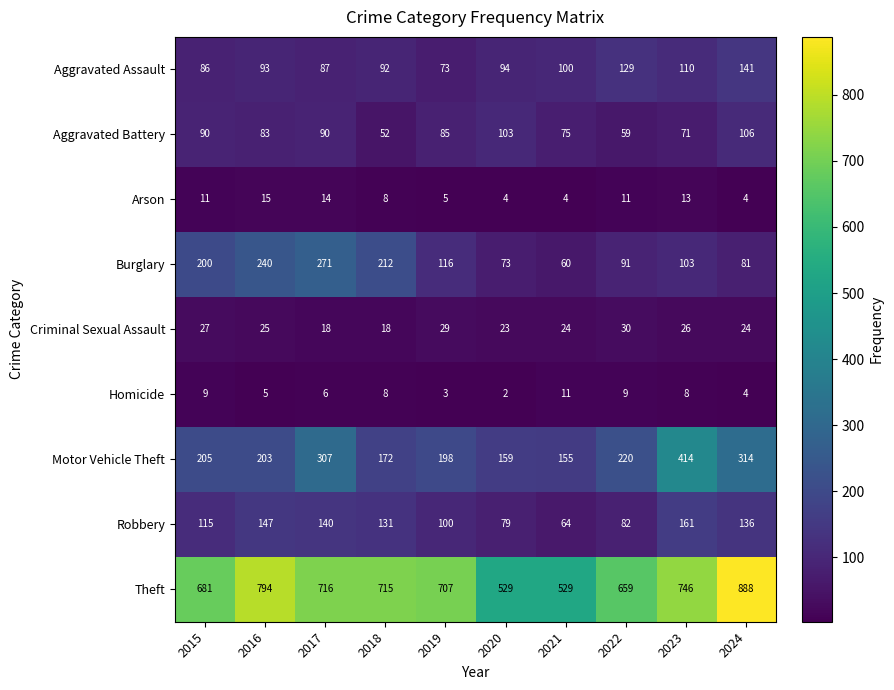

Which series has the widest spread of values?

Theft